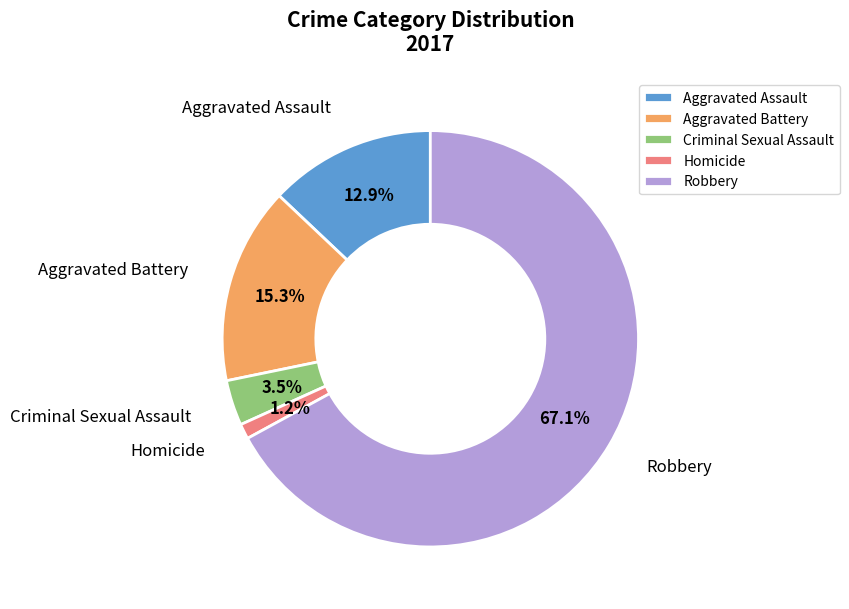

Is there any slice that represents more than half of the pie?

Yes